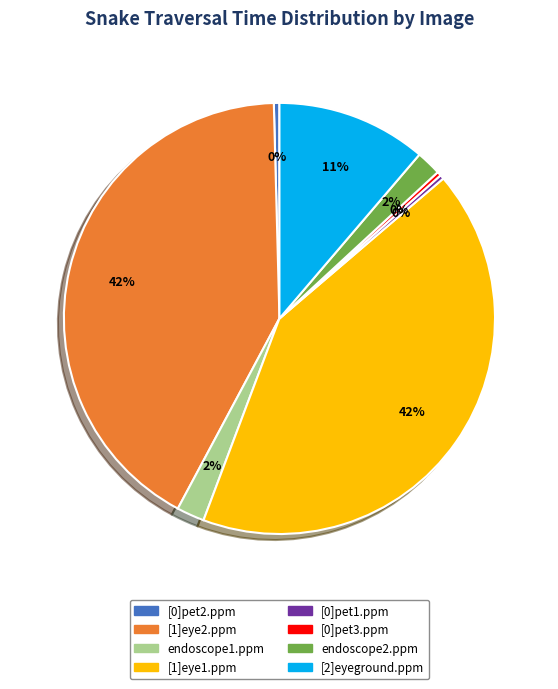

Is the sum of [1]eye2.ppm and [0]pet2.ppm greater than half?

No